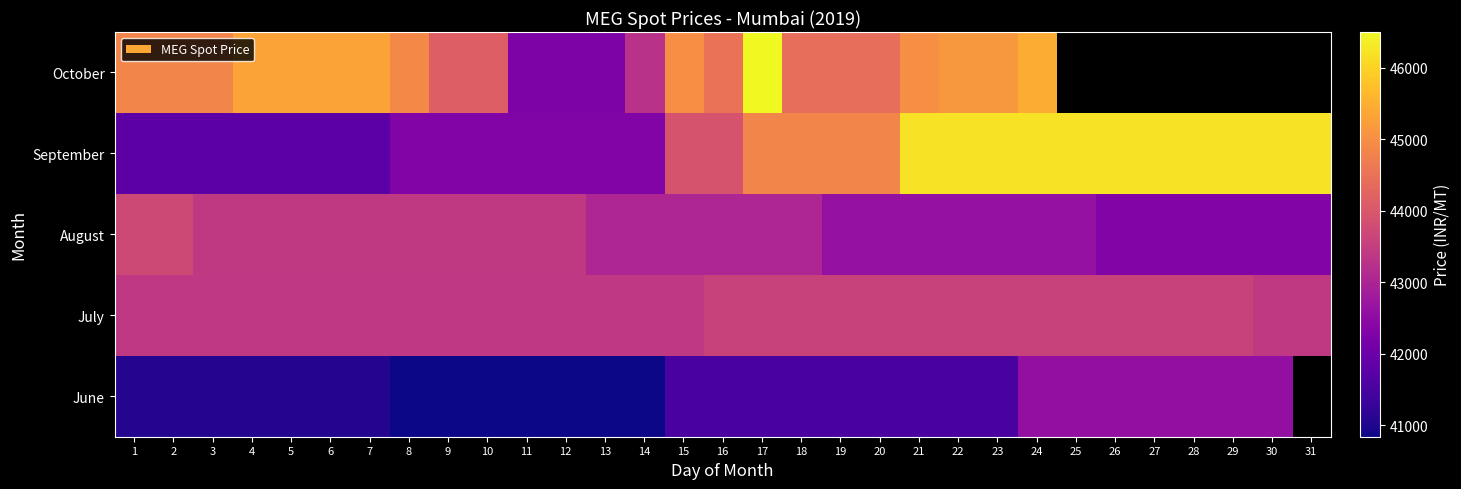

How many July values are between 43385 and 43597?

31